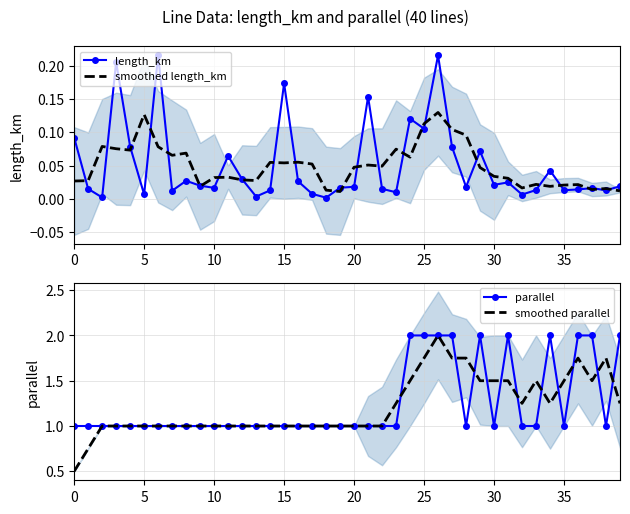

What is the lowest value of the parallel series?

1.0